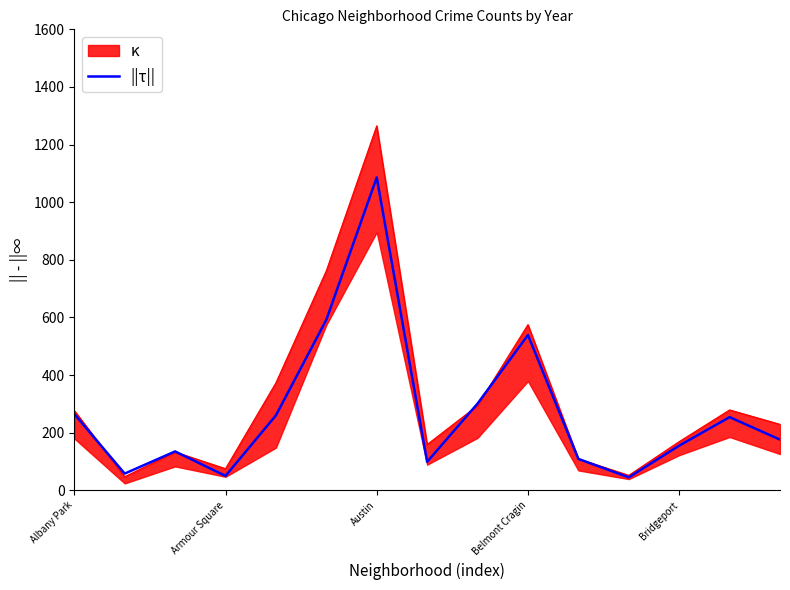

The chart shows a value of 117 at 14. True or false?

False